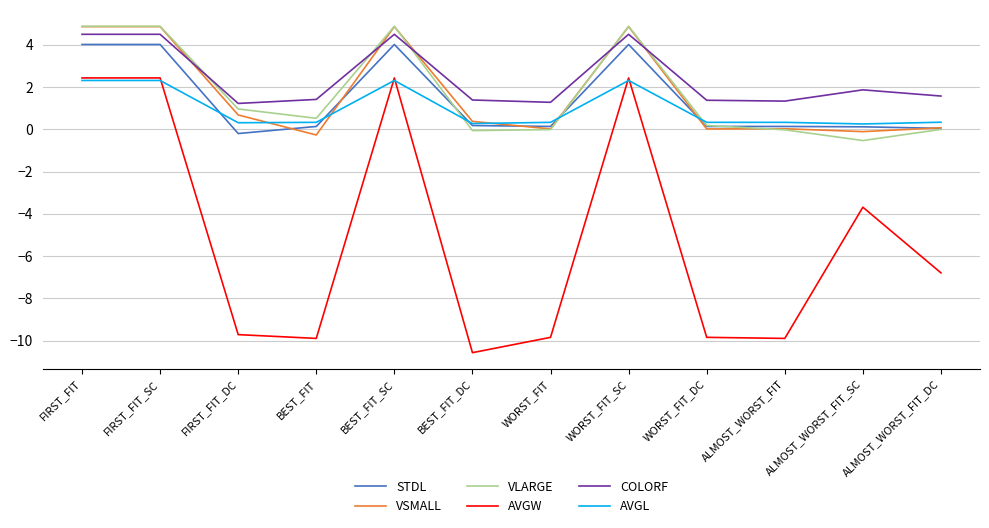

What is the minimum value shown in the chart?

-10.6